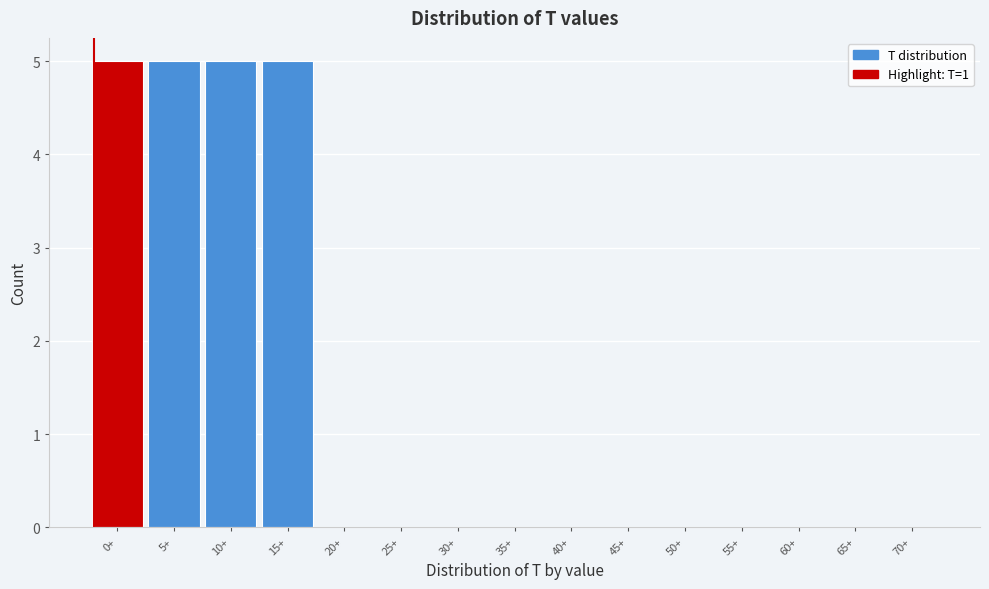

Reading left to right, extract all data points from this chart.

0+=5	5+=5	10+=5	15+=5	20+=0	25+=0	30+=0	35+=0	40+=0	45+=0	50+=0	55+=0	60+=0	65+=0	70+=0